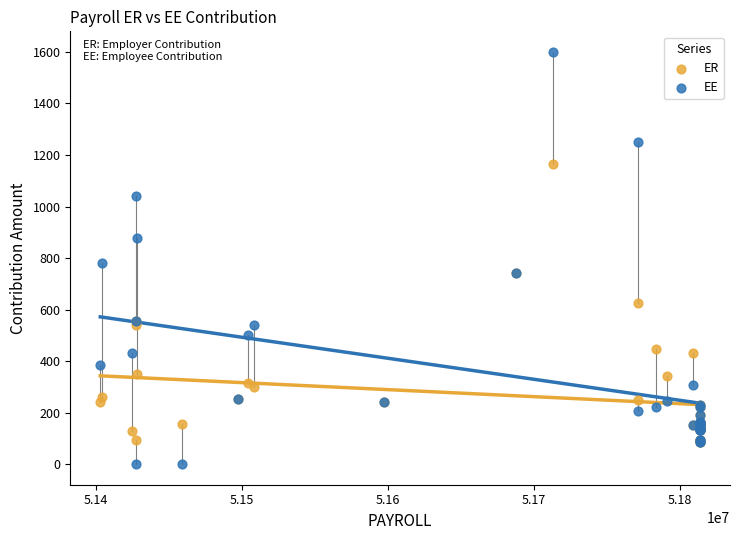

Across all series, what Y value is closest to 800?

780.7